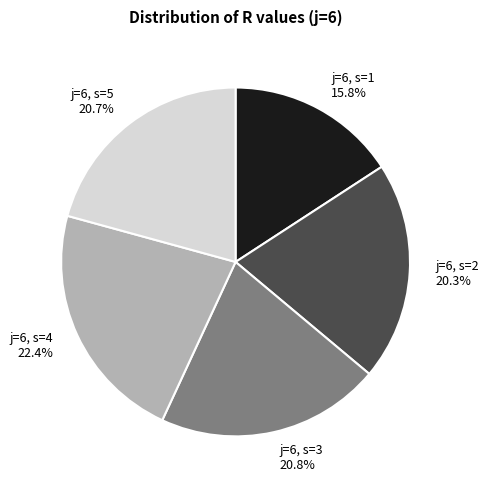

Does j=6, s=1 represent more than half of the total?

No